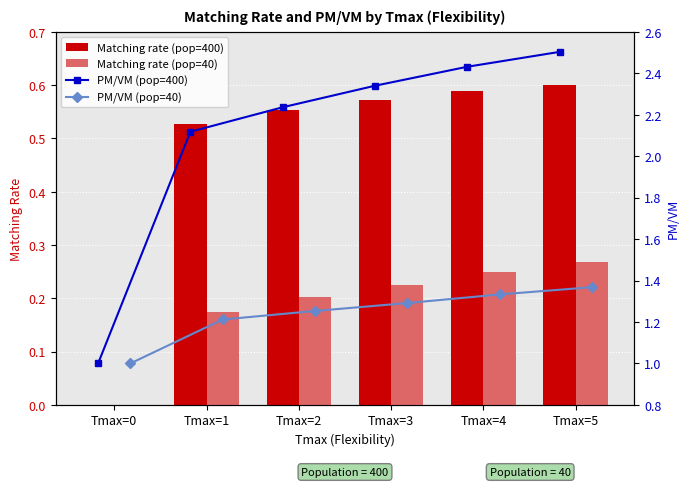

Which has a higher value, Tmax=0 or Tmax=1?

Tmax=1